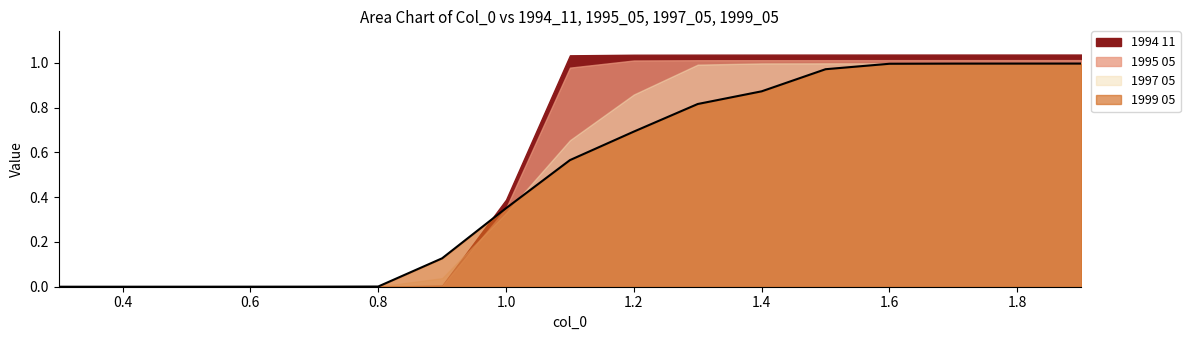

What is the greatest value displayed?

1.0